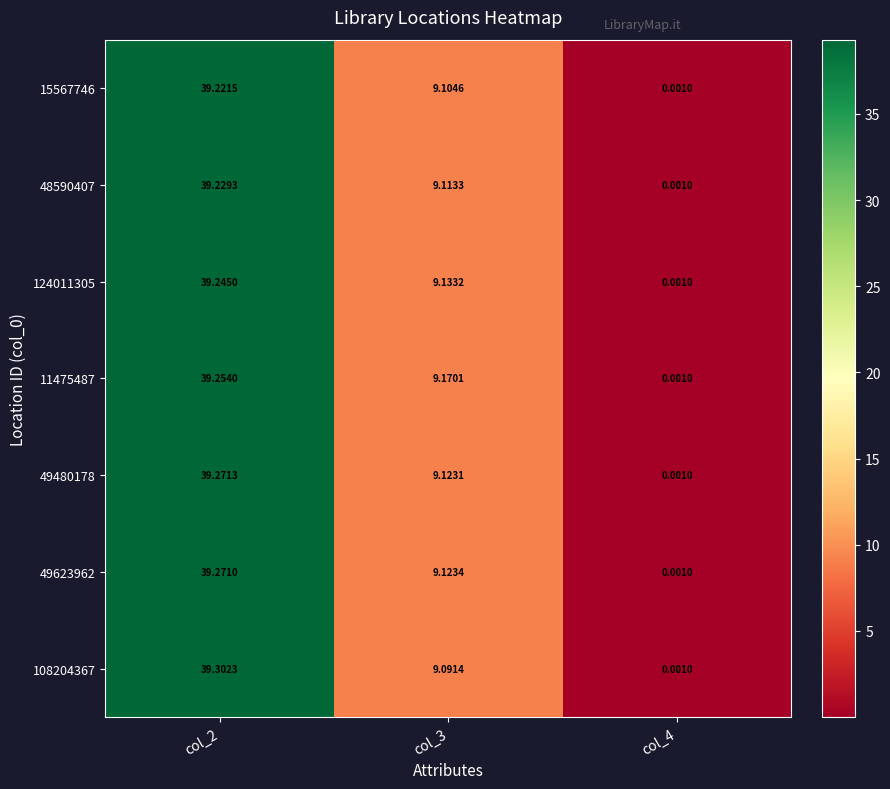

What is the greatest value displayed?

39.3